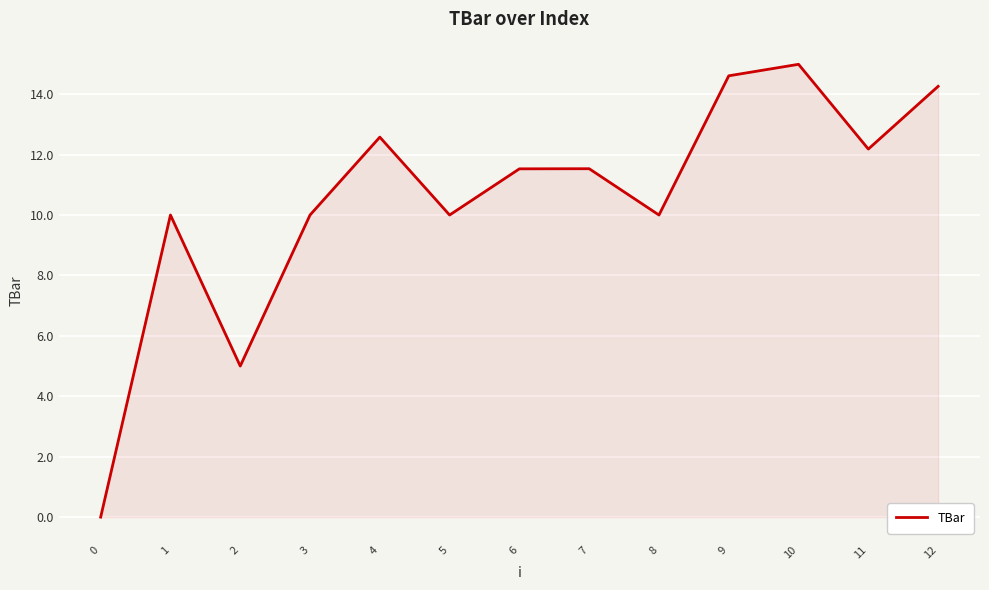

Count the number of categories in the chart.

13